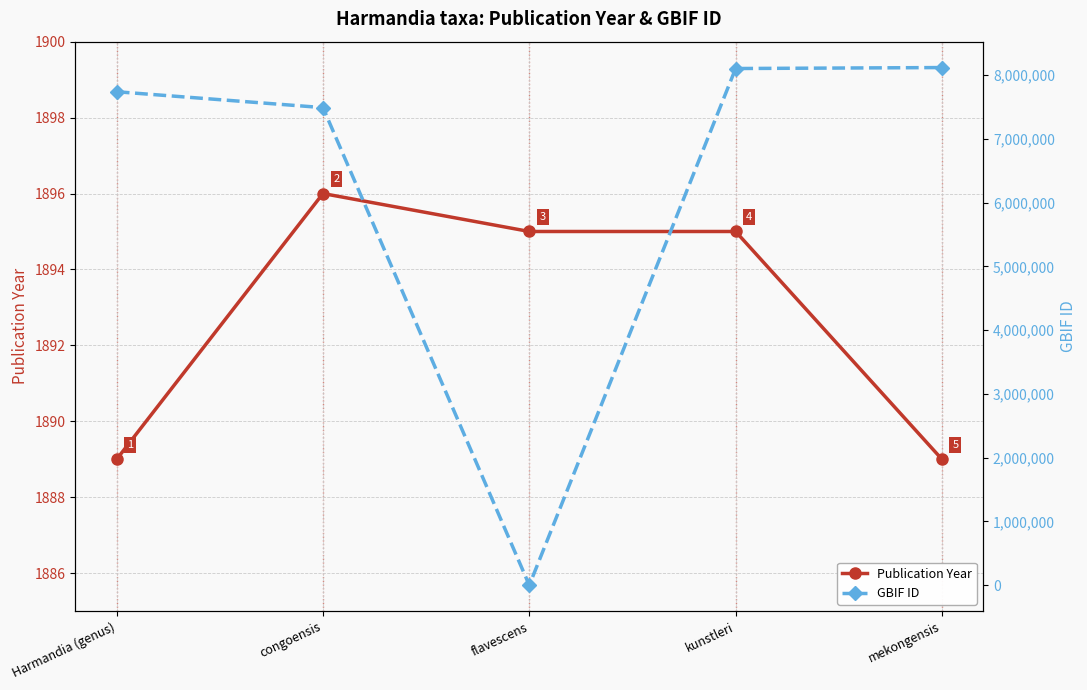

At how many categories does at least one series exceed 7150855?

4